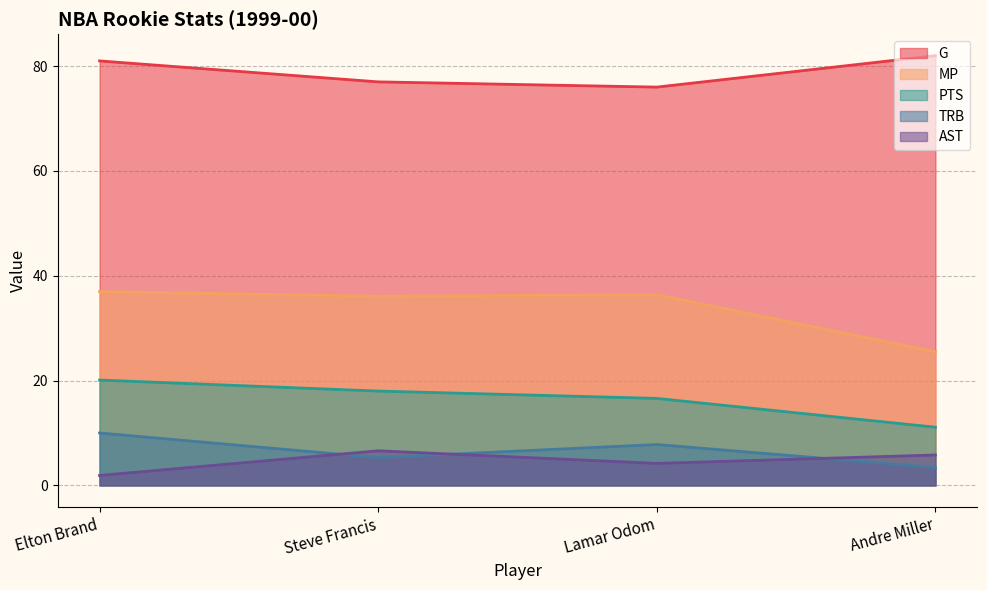

Count the number of data series in this chart.

5